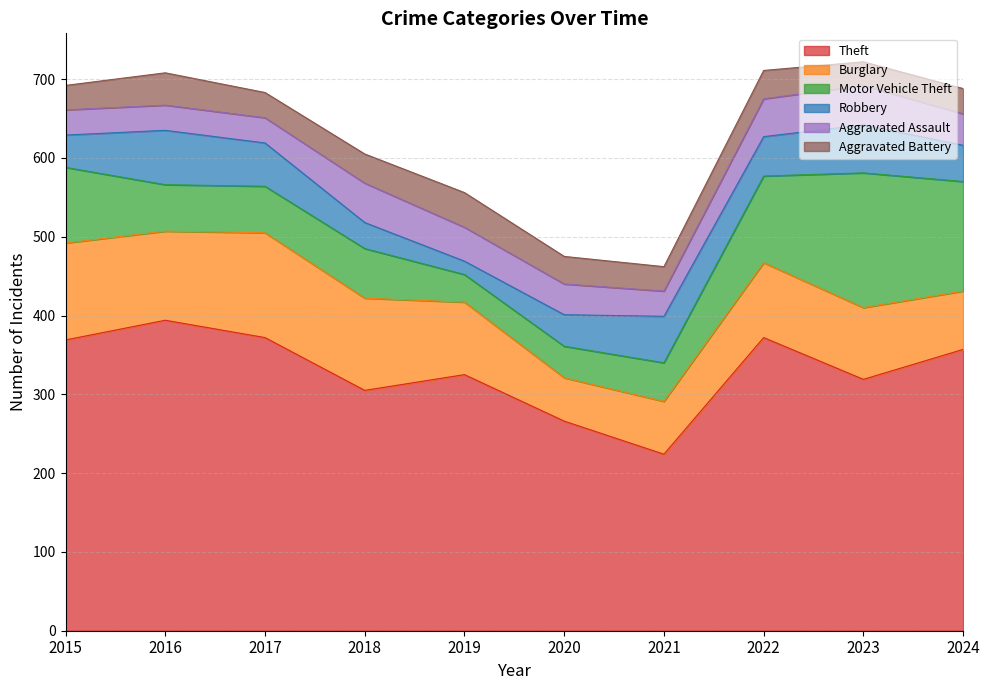

Where is Theft nearest to the value 309?

2018